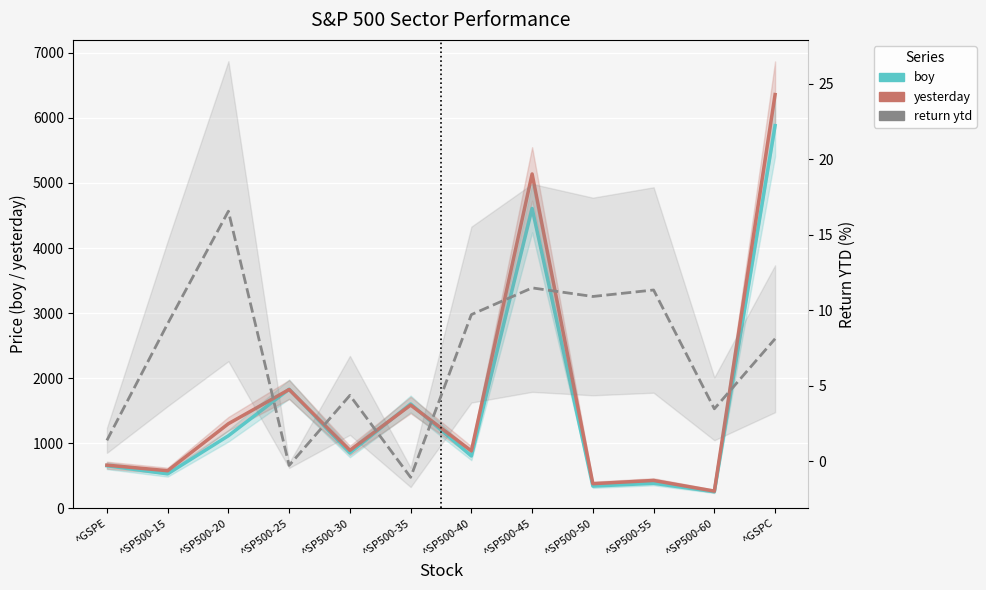

In return ytd, how many points are lower than both neighbors (excluding endpoints)?

4